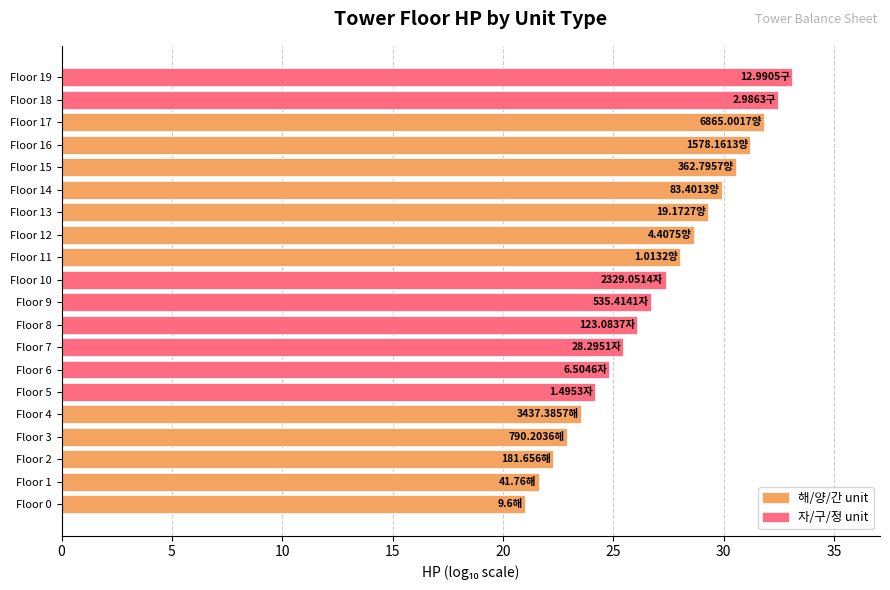

What is the difference between the values at Floor 16 and Floor 10?

3.8